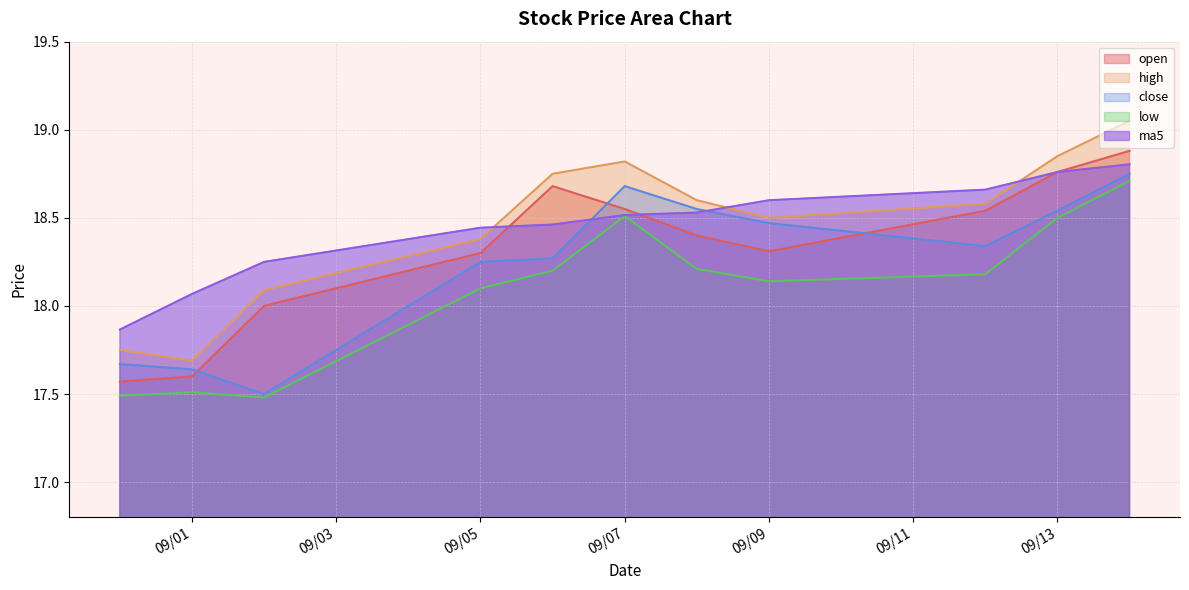

What are all the series names shown in the legend?

open, high, close, low, ma5